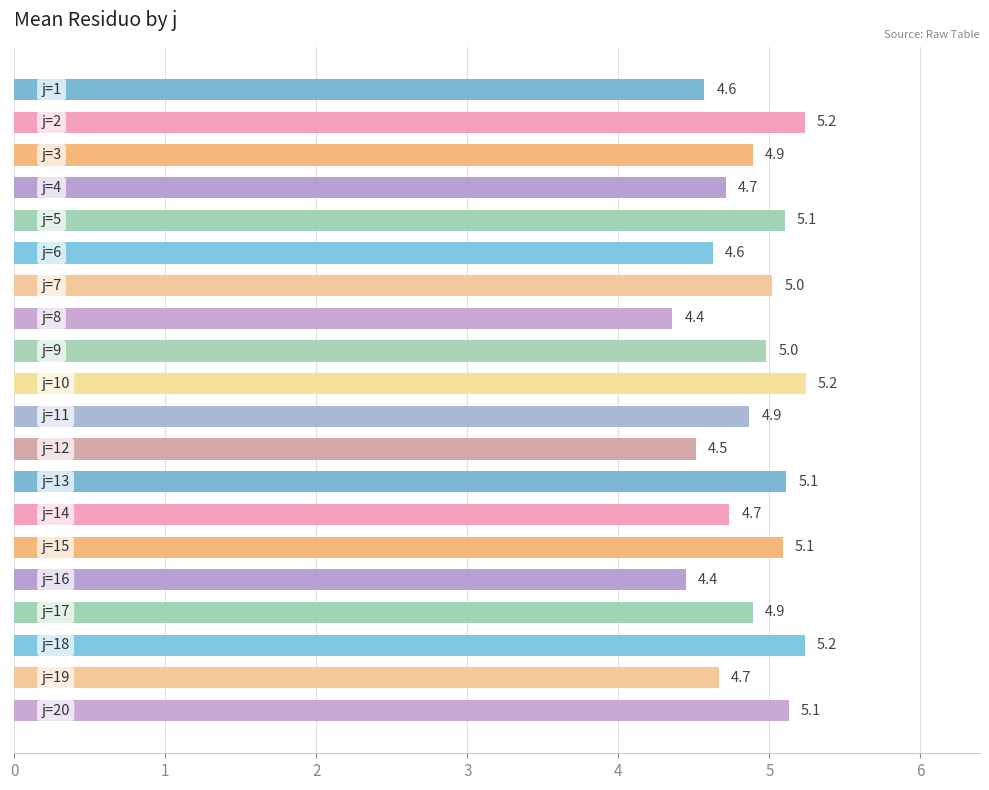

What is the minimum value shown in the chart?

4.4